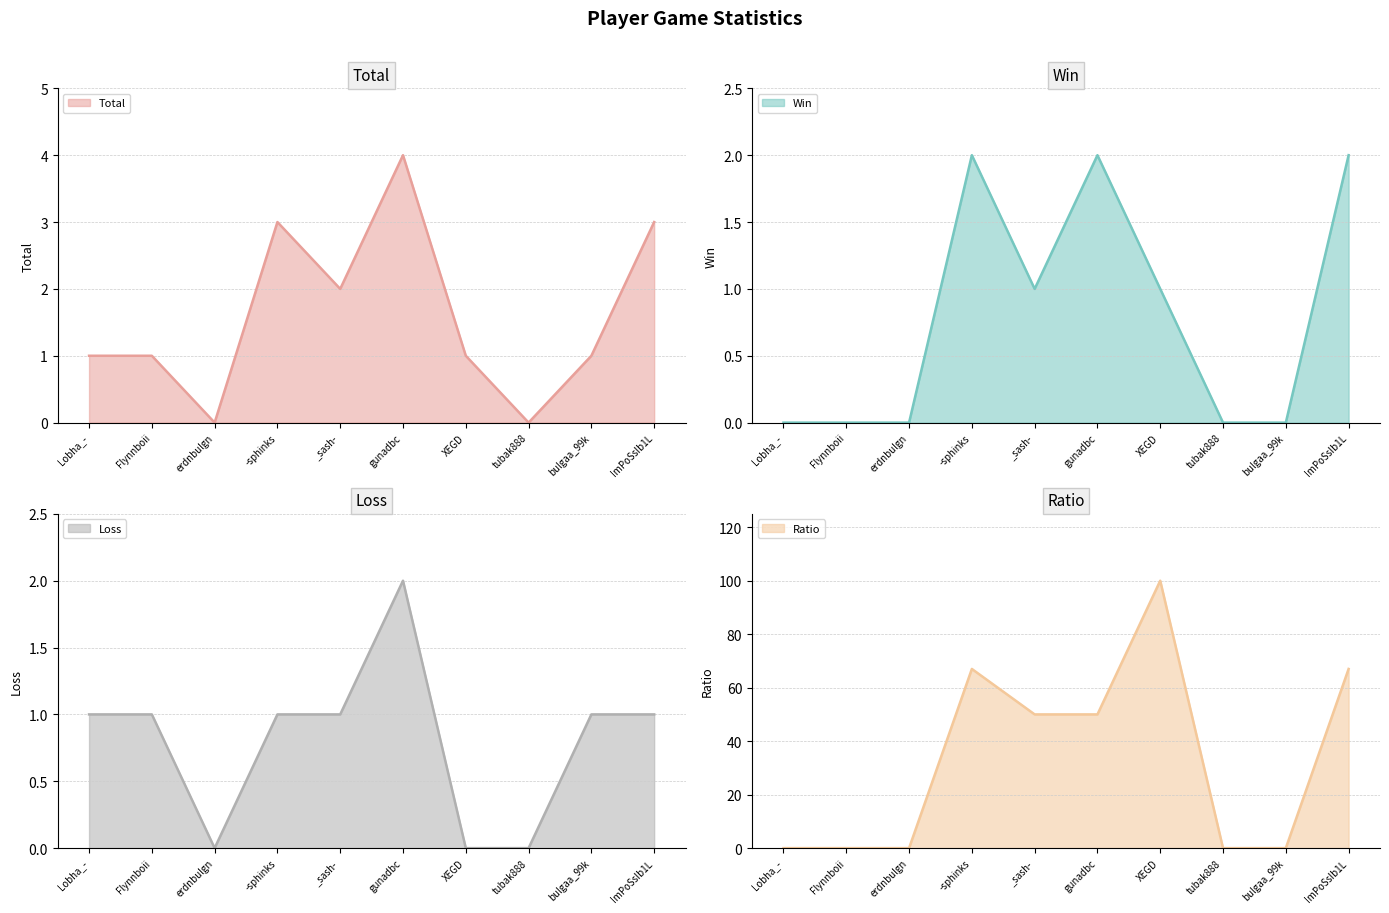

At which category is the sum across all series the highest?

XEGD